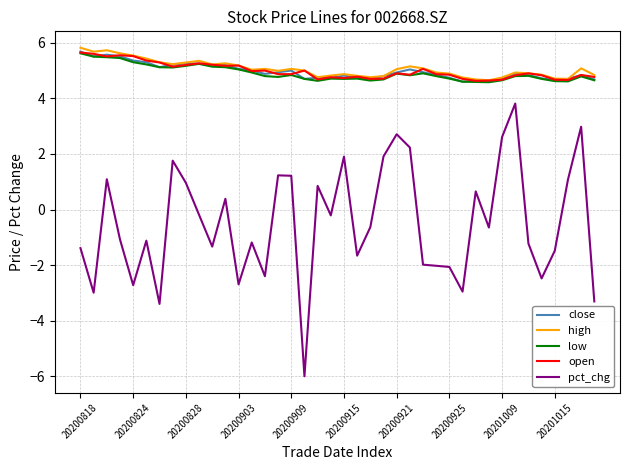

What is the minimum value shown in the chart?

-6.0